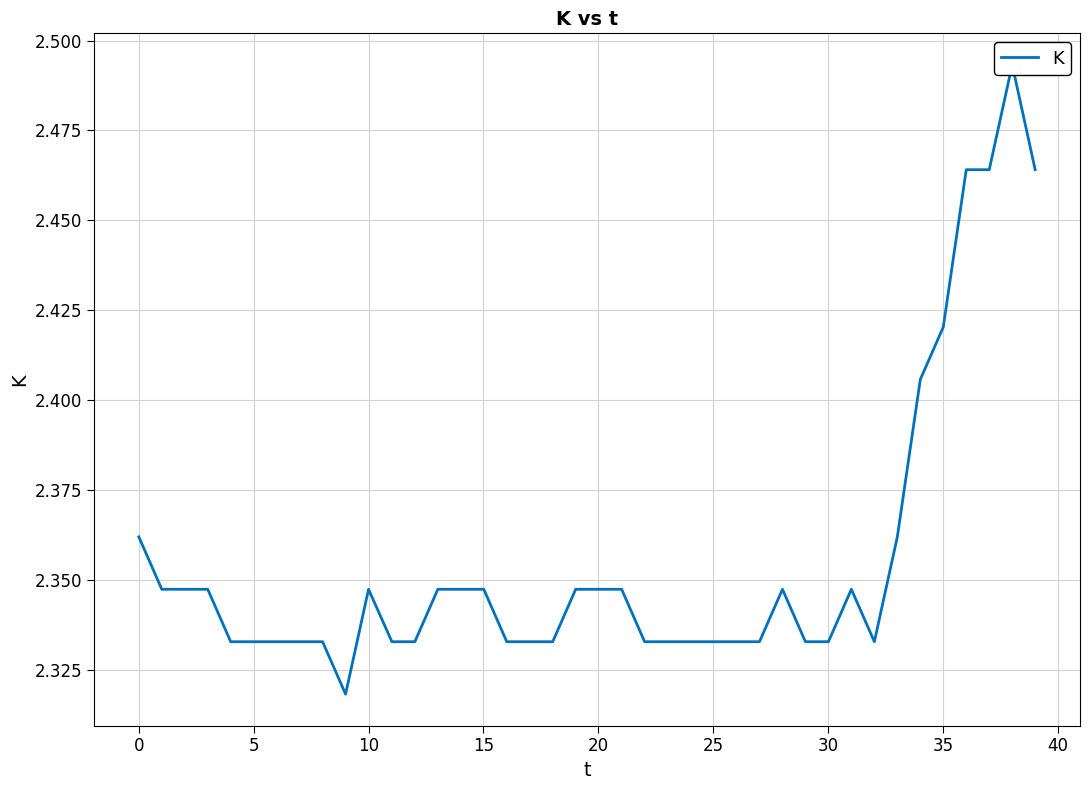

Does the chart have visible grid lines?

Yes